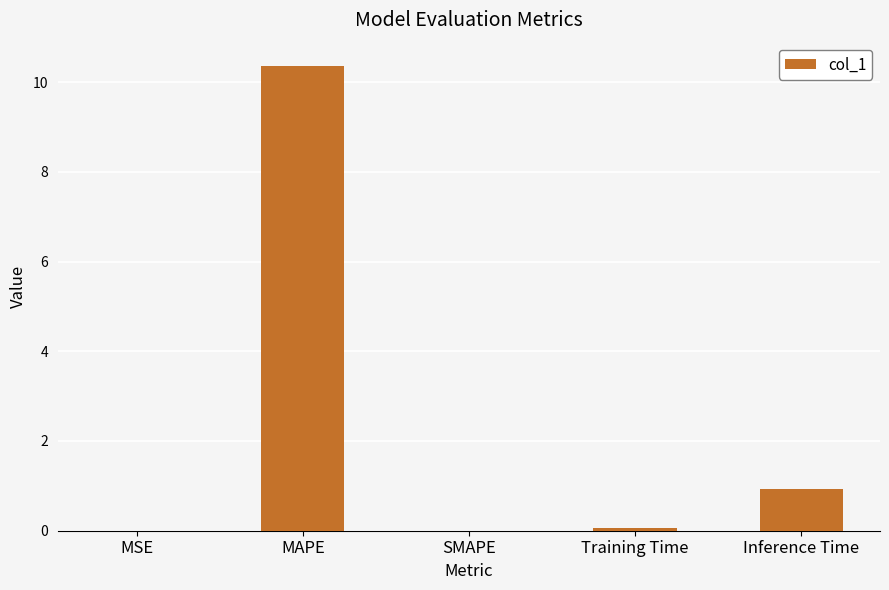

At which label is the value closest to 5?

Inference Time